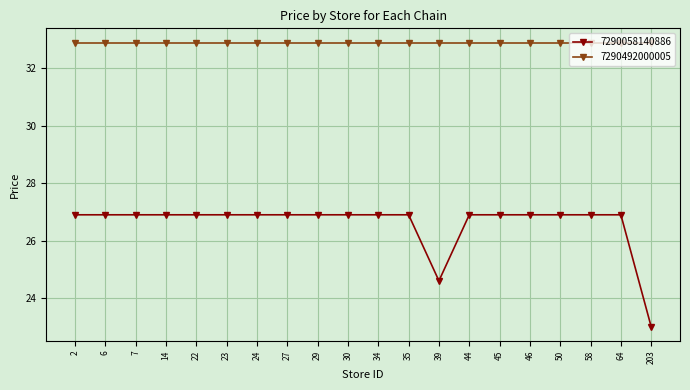

At which label is 7290058140886 closest to 24?

39